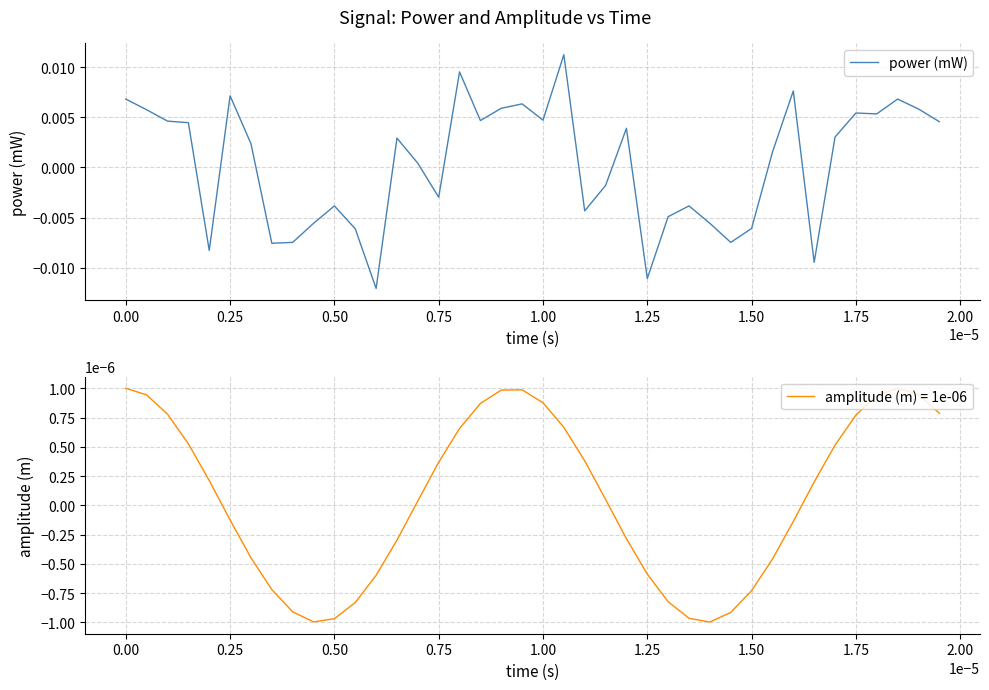

How many interior local valleys (lower than both neighbors) does the data have?

11